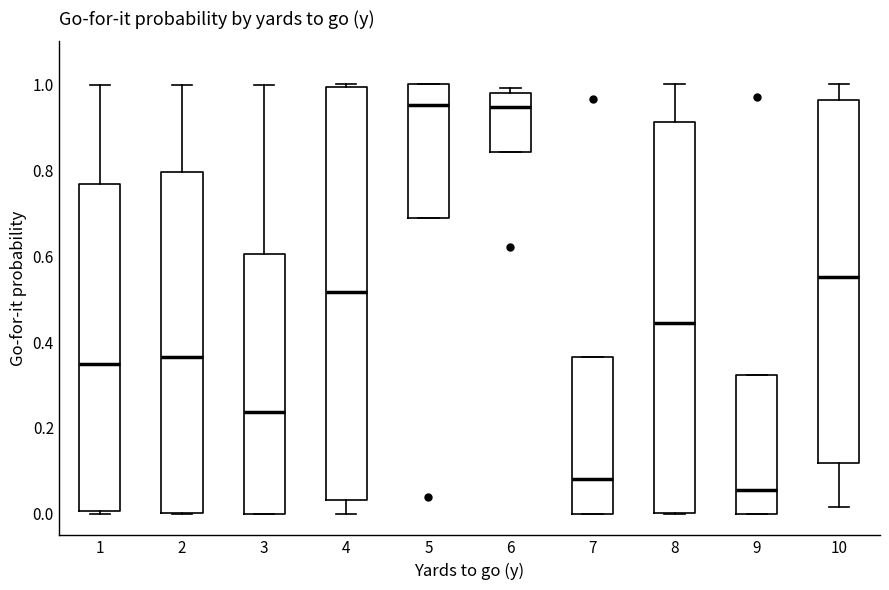

Reading left to right, transcribe this box plot: for each box, give where its median line is, the range the box spans, and where its two whiskers end, as read against the y-axis. The values are not printed on the chart, so give them approximately, as read against the axis.

1: median 0.34, box 0.00 to 0.76, whiskers 0.00 (just below the box's lower edge) to 1.00
2: median 0.36, box 0.00 to 0.80, whiskers 0.00 to 1.00
3: median 0.24, box 0.00 to 0.60, whiskers 0.00 to 1.00
4: median 0.52, box 0.04 to 1.00, whiskers 0.00 to 1.00 (just above the box's upper edge)
5: median 0.96, box 0.68 to 1.00, whiskers 0.68 to 1.00
6: median 0.94, box 0.84 to 0.98, whiskers 0.84 to 1.00
7: median 0.08, box 0.00 to 0.36, whiskers 0.00 to 0.36
8: median 0.44, box 0.00 to 0.92, whiskers 0.00 to 1.00
9: median 0.06, box 0.00 to 0.32, whiskers 0.00 to 0.32
10: median 0.56, box 0.12 to 0.96, whiskers 0.02 to 1.00